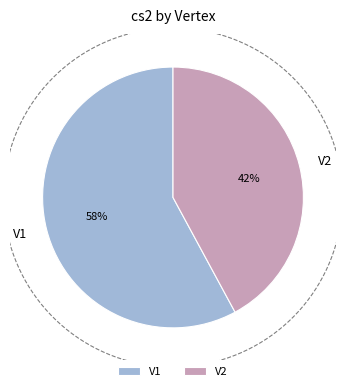

What is the change in value from V1 to V2?

-3